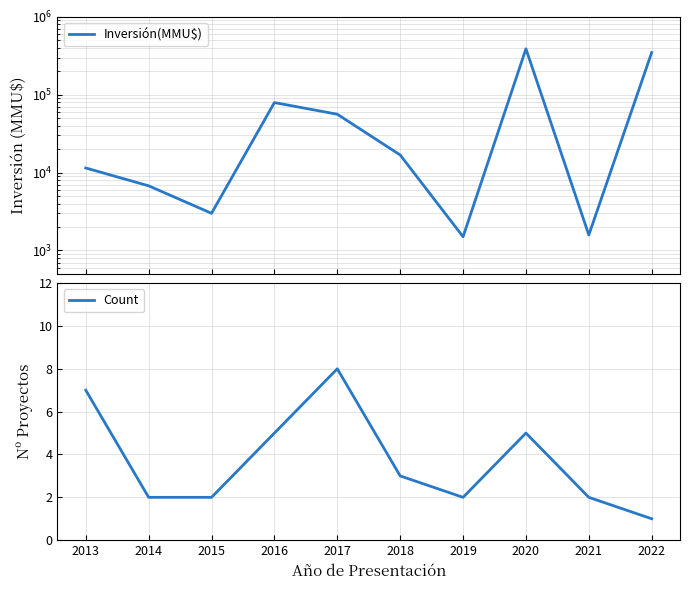

Between 2015 and 2019, which series saw the biggest shift?

Inversión(MMU$)